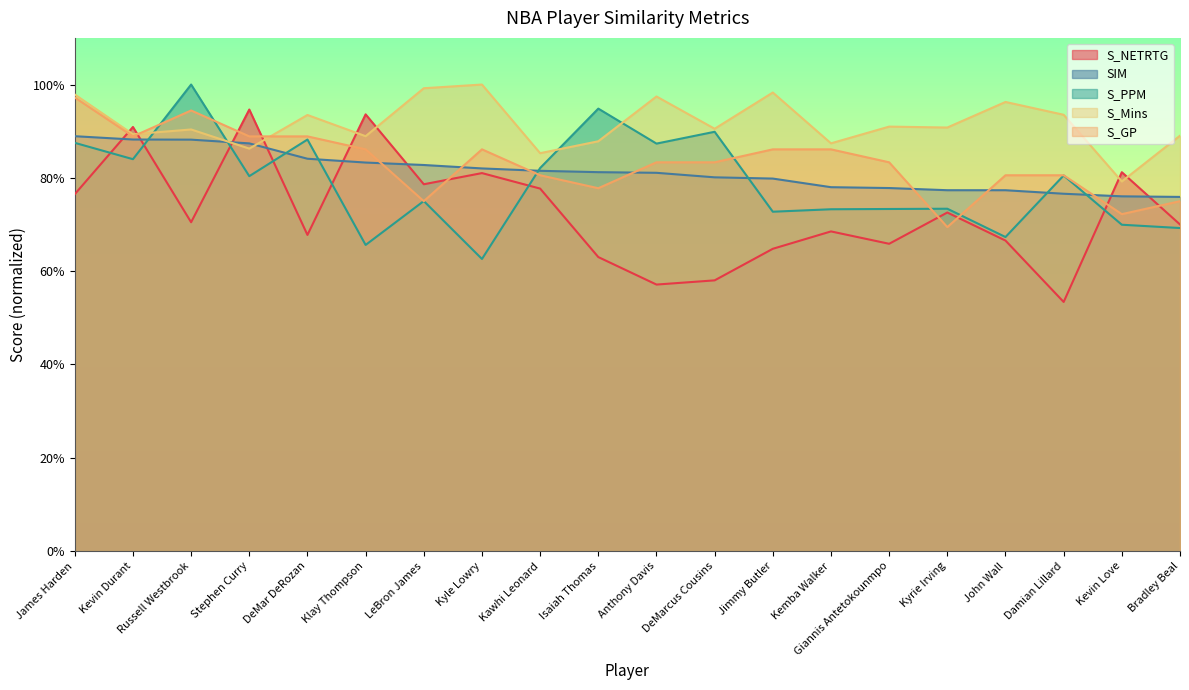

How many series are shown in this chart?

5